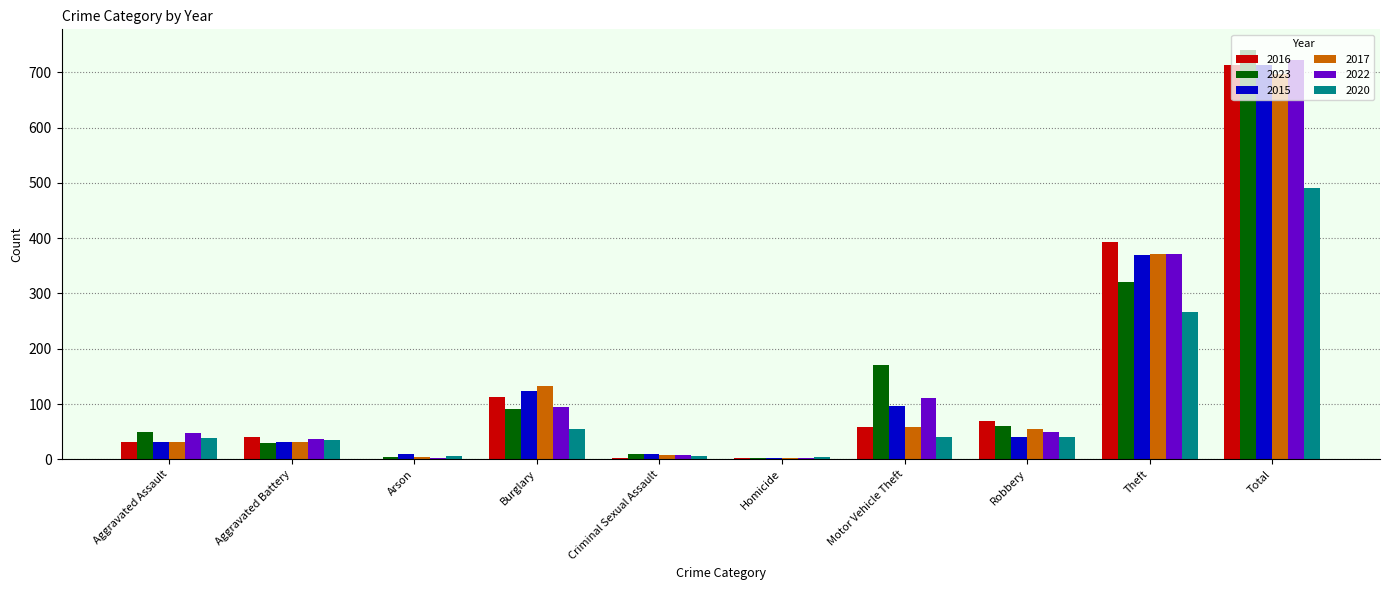

At which label is 2017 closest to 349?

Theft